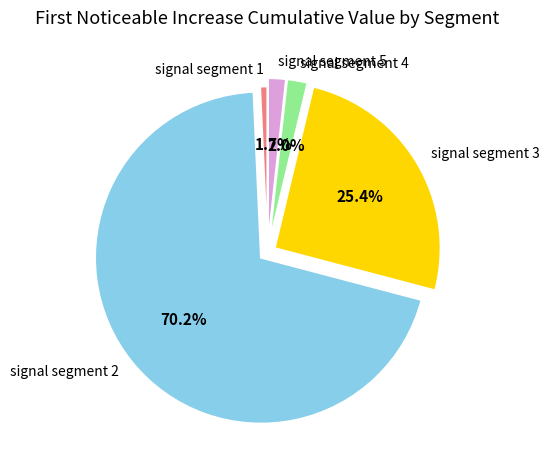

Which category accounts for the majority?

signal segment 2